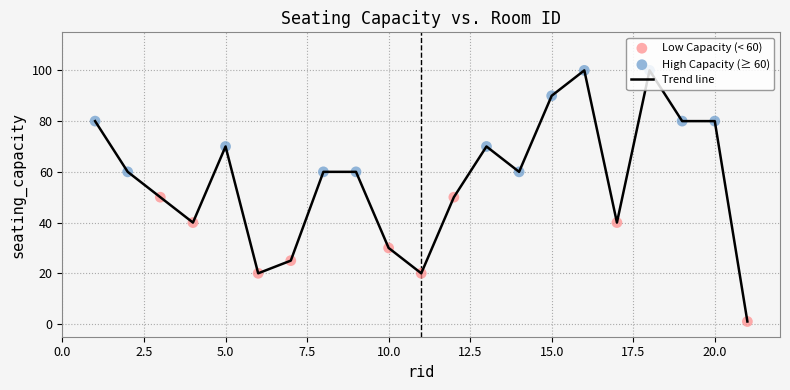

What is the greatest value displayed?

100